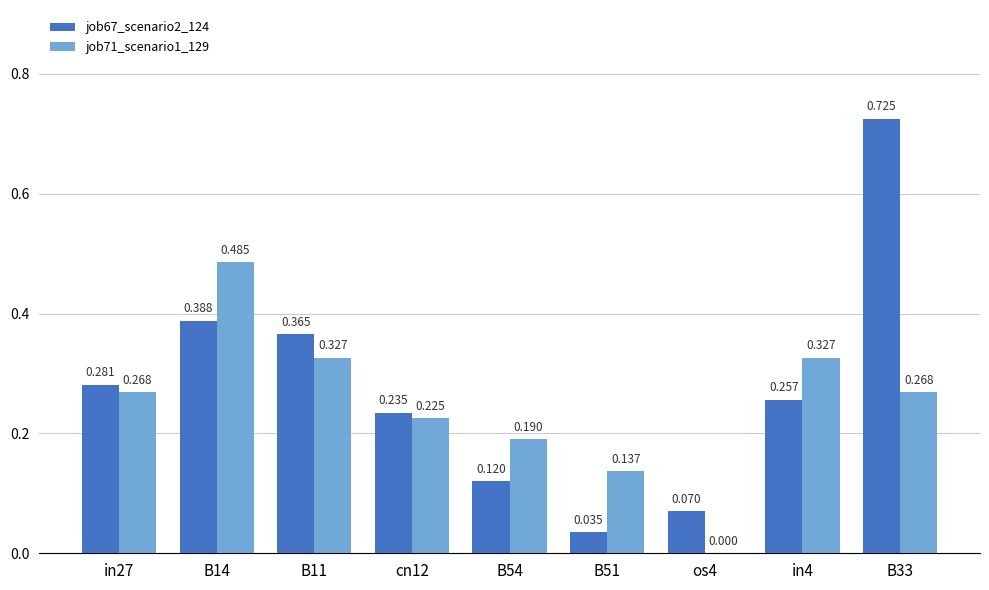

Where is job67_scenario2_124 nearest to the value 0?

B51